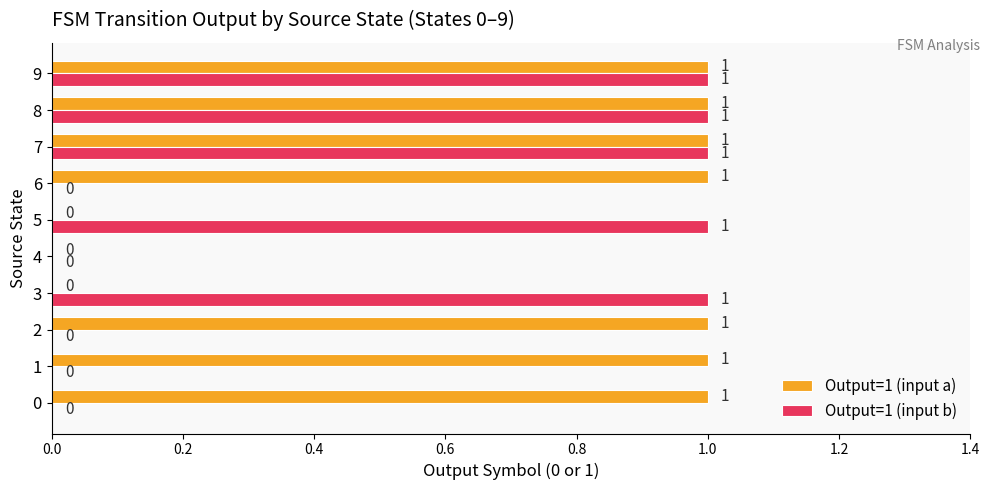

Is it true that Output=1 (input a) equals 1 at 6?

True